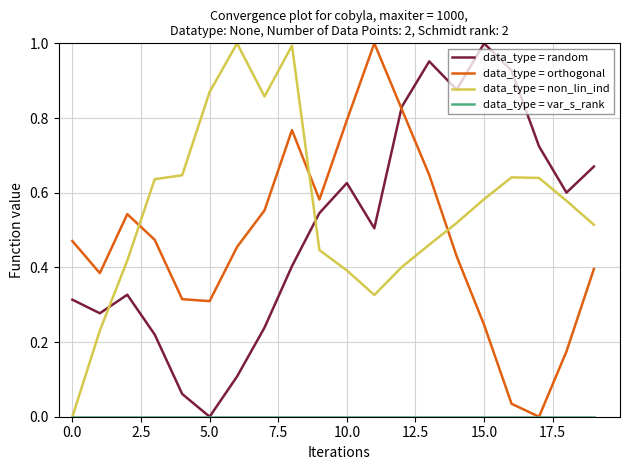

How many intersections are there between data_type = orthogonal and data_type = non_lin_ind?

3